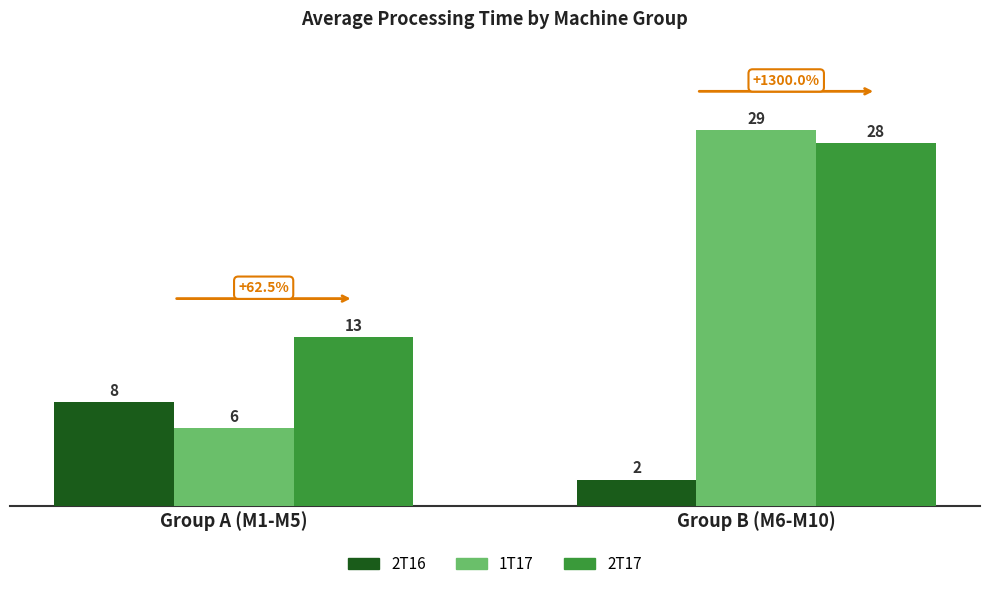

What is the average value of the 2T16 series?

5